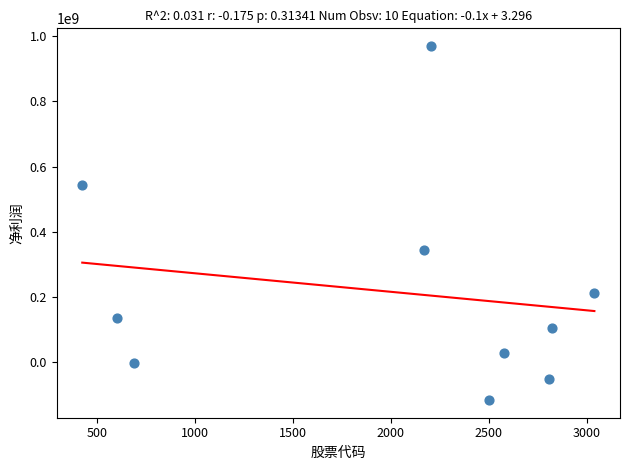

What is the range of Y values (max minus min)?

1086253362.3